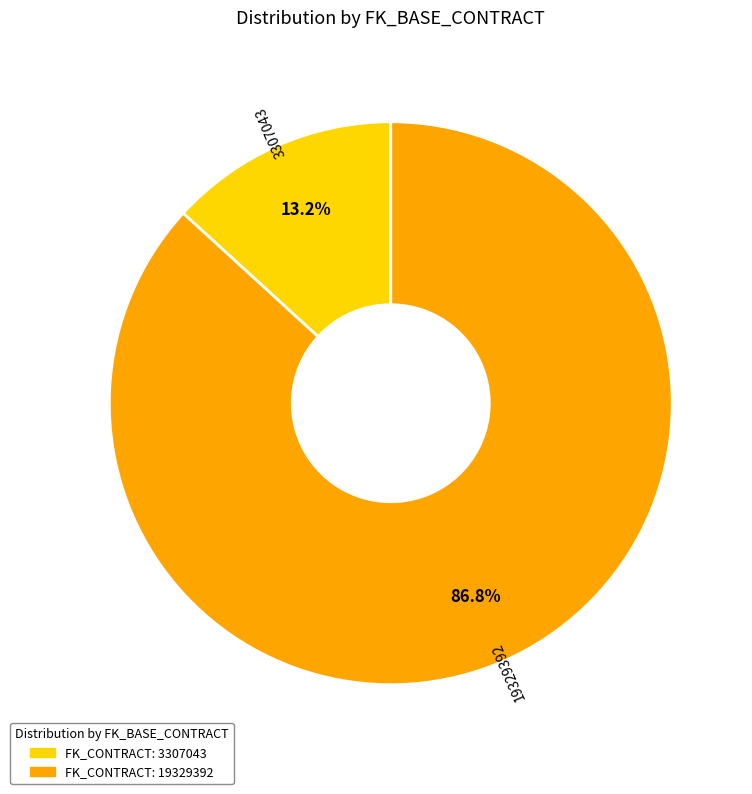

Rank the categories by value from highest to lowest.

19329392, 3307043